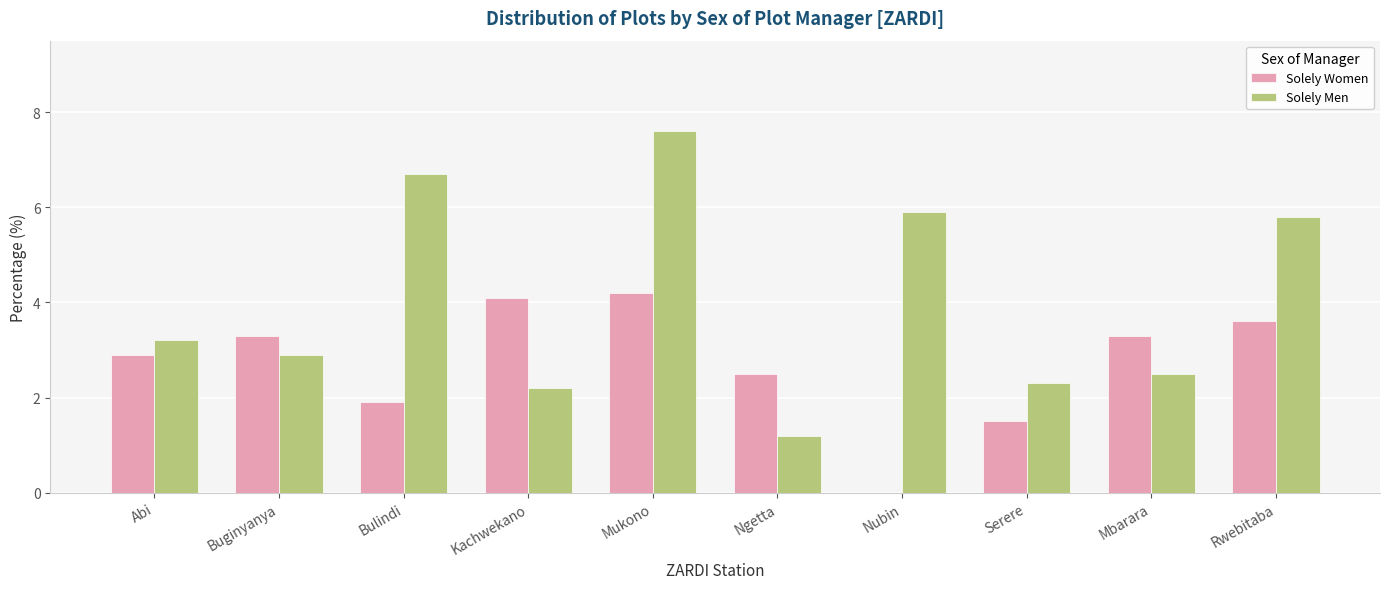

The Solely Women series shows 2.5 at Serere. True or false?

False